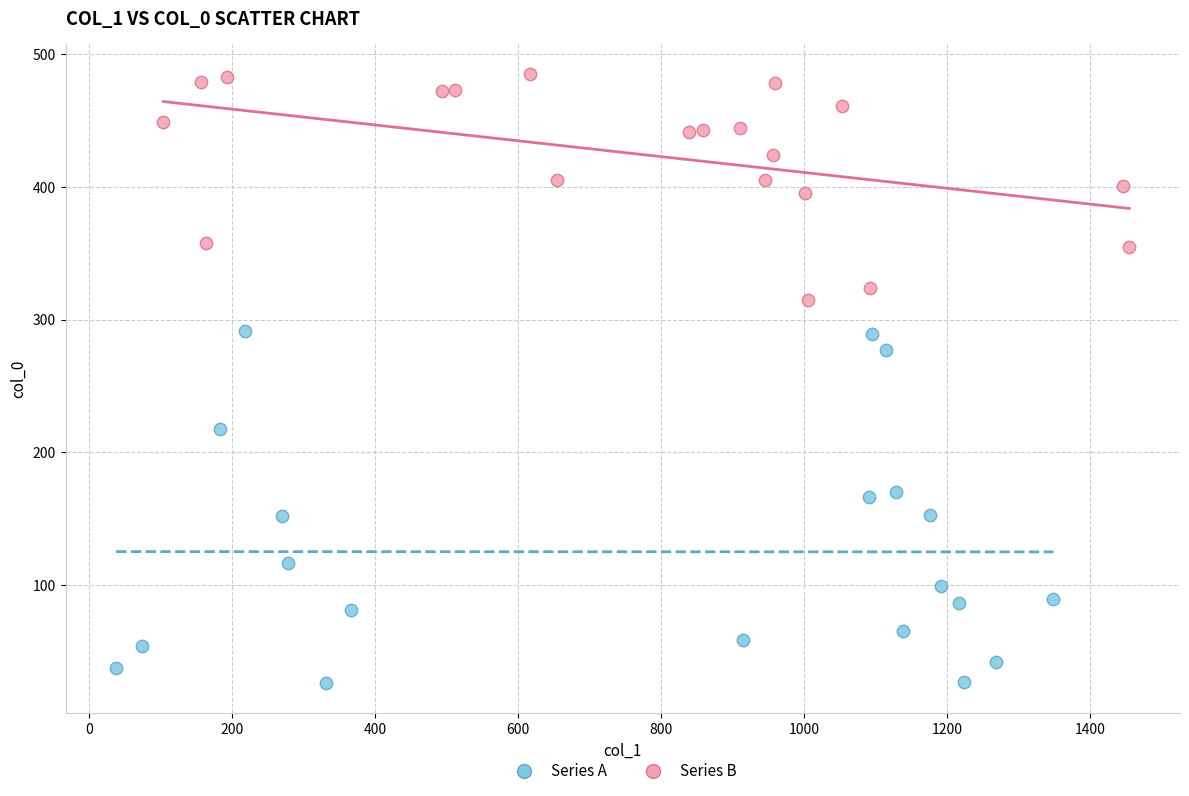

Which series contains the lowest Y value?

Series A